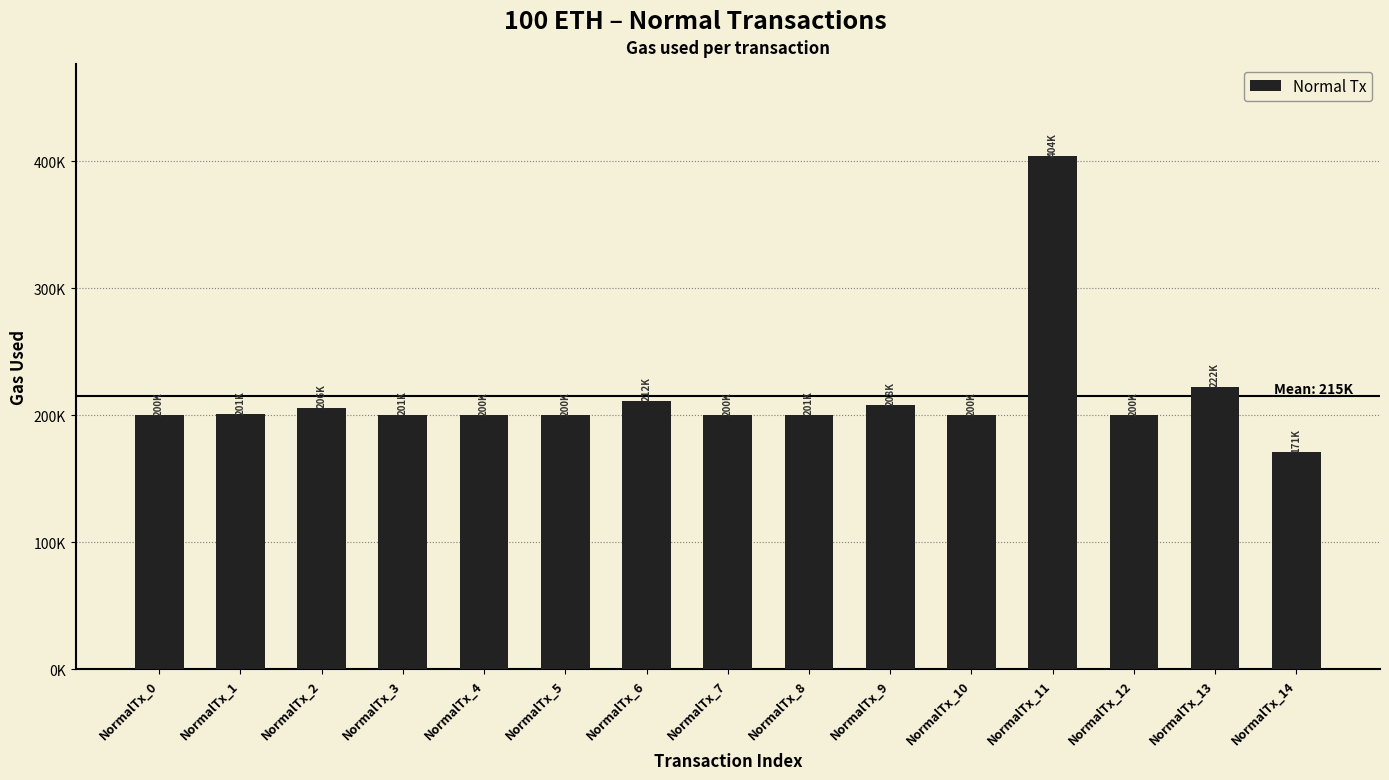

What is the smallest value displayed?

170904